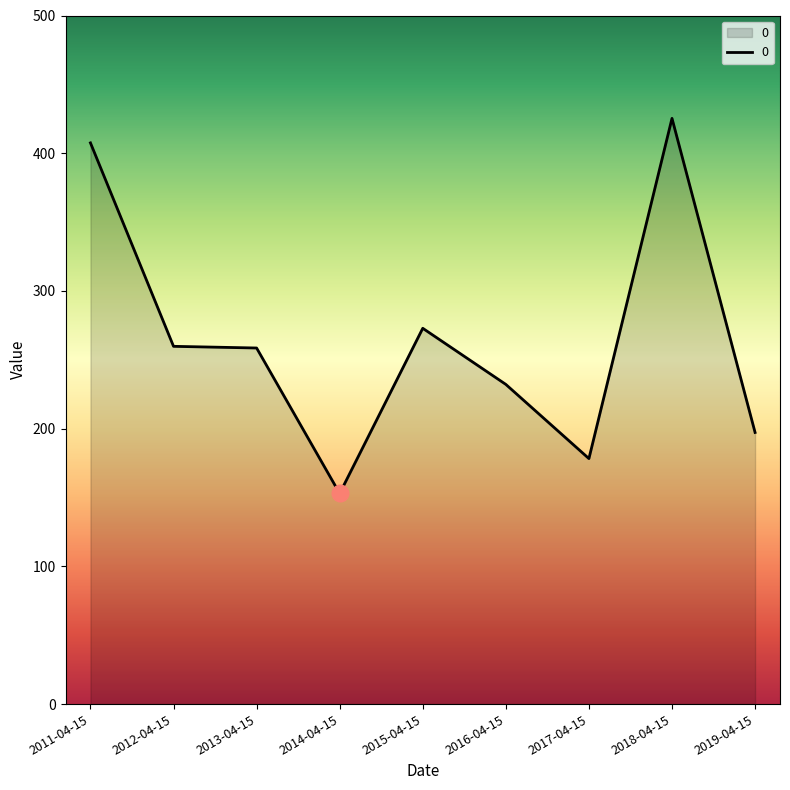

What is the ratio of the value at 2019-04-15 to the value at 2017-04-15?

1.1